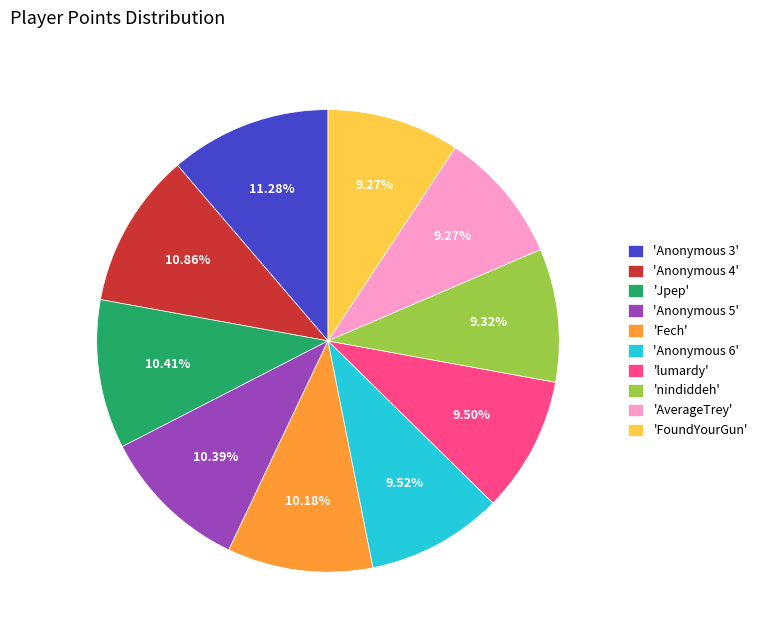

Between 'Jpep' and 'lumardy', which is larger?

'Jpep'